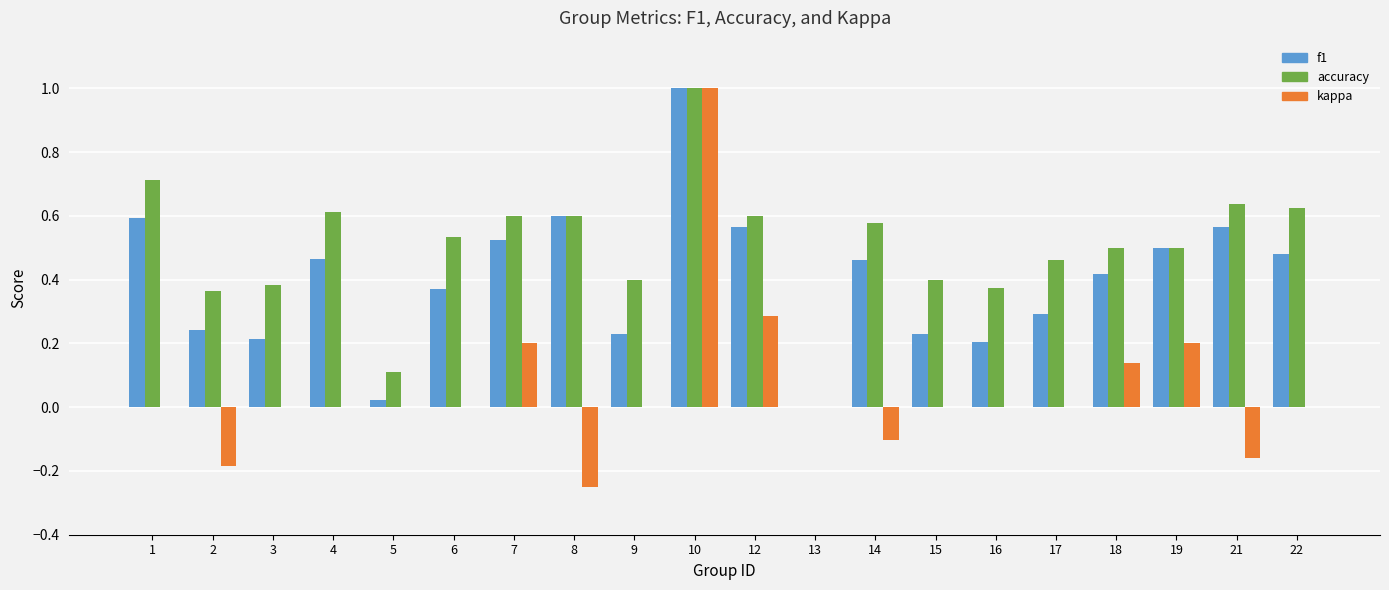

Is it true that accuracy equals 0.5 at 17?

True